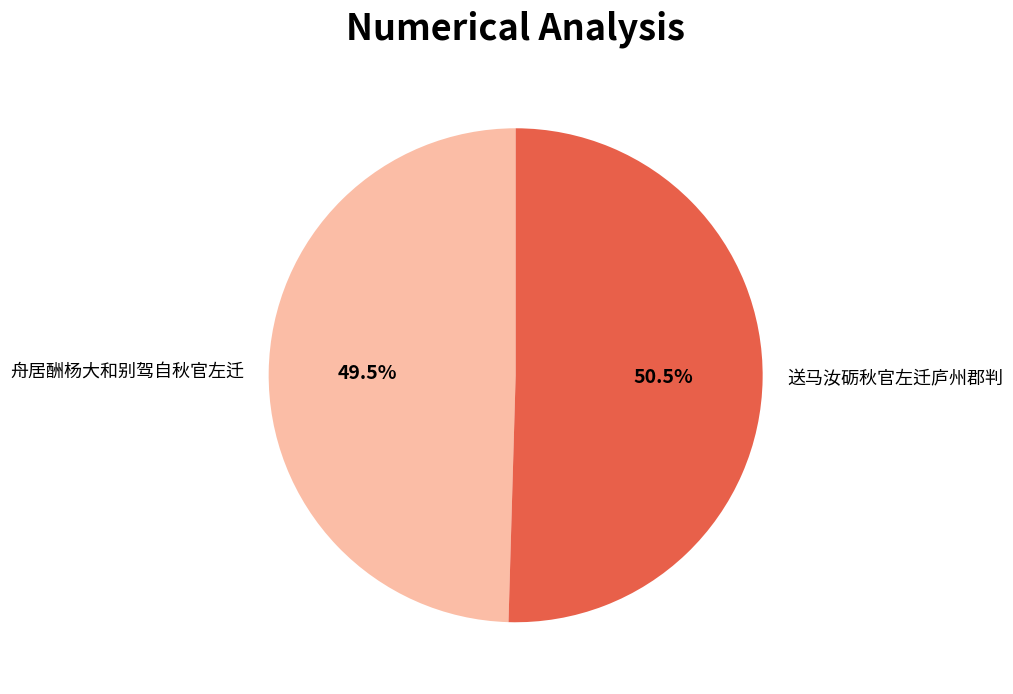

Which slice is the largest?

送马汝砺秋官左迁庐州郡判